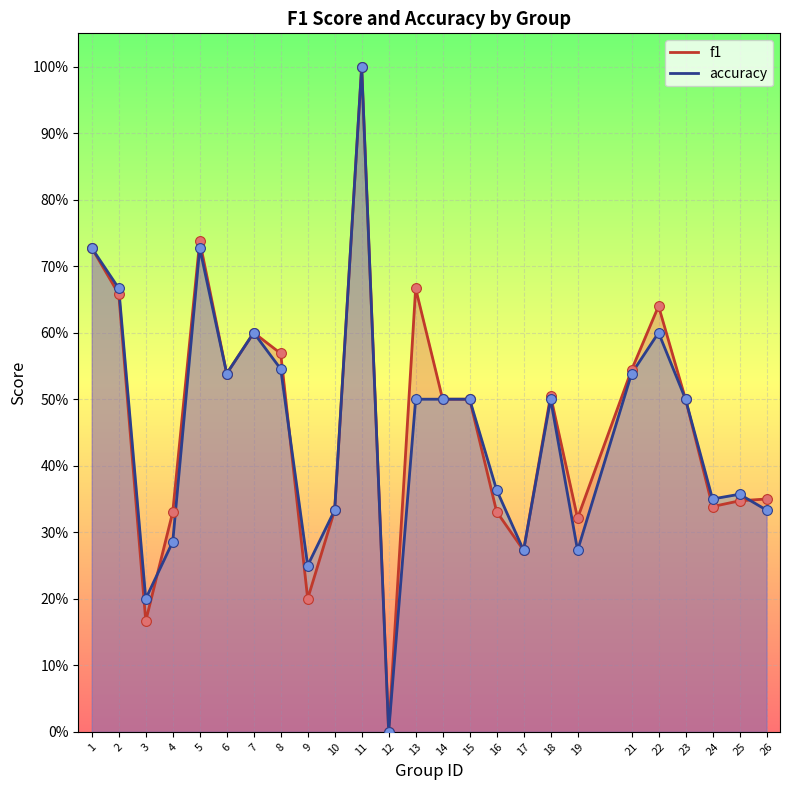

At how many categories does at least one series exceed 0?

24